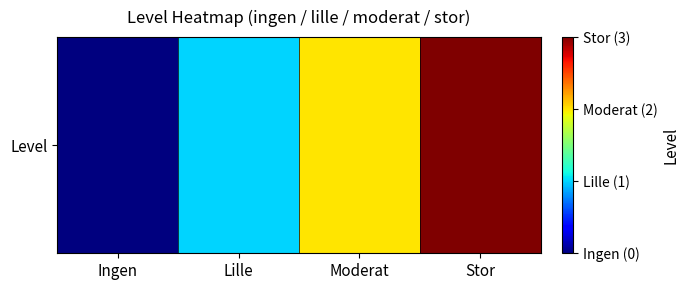

List the labels in order of value, smallest first.

Ingen, Lille, Moderat, Stor